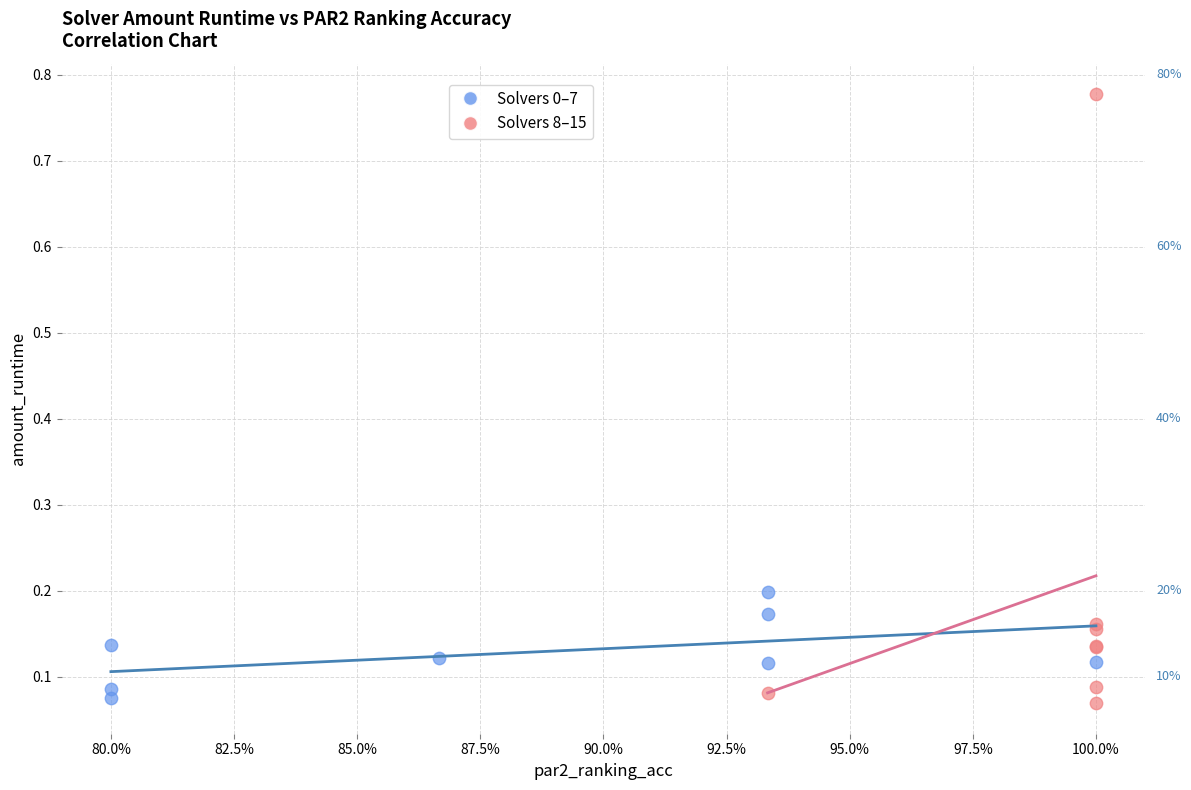

Which series has the largest Y range (max minus min)?

Solvers 8–15